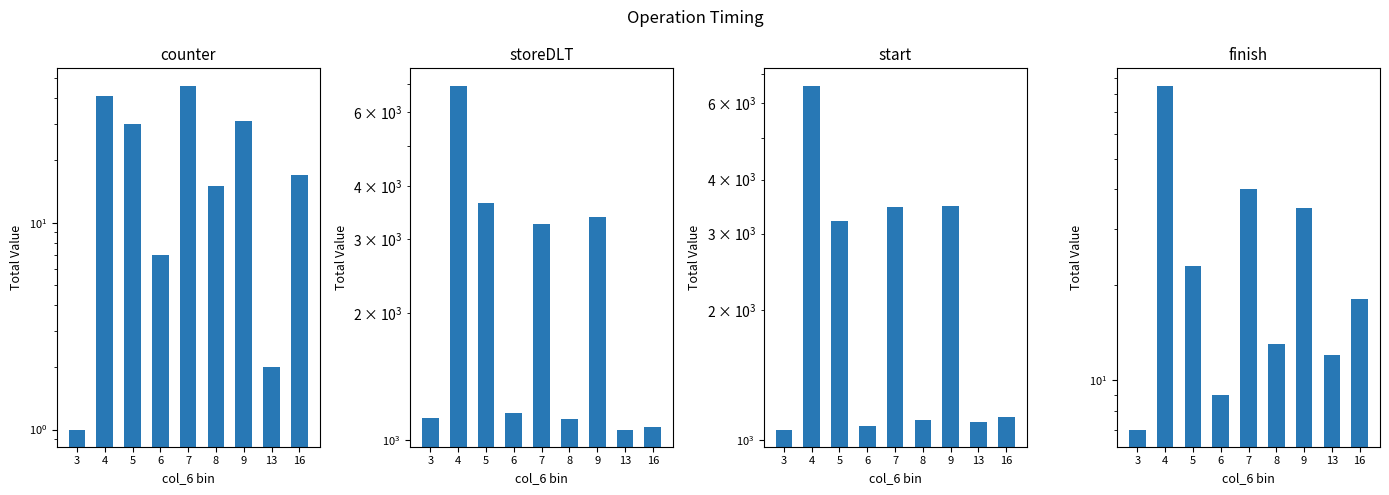

Reading right to left, what are all the values shown in this chart?

counter: 17	2	31	15	46	7	30	41	1
storeDLT: 1075	1061	3382	1122	3256	1162	3659	6942	1132
start: 1132	1100	3483	1114	3456	1080	3207	6599	1058
finish: 18	12	35	13	40	9	23	85	7